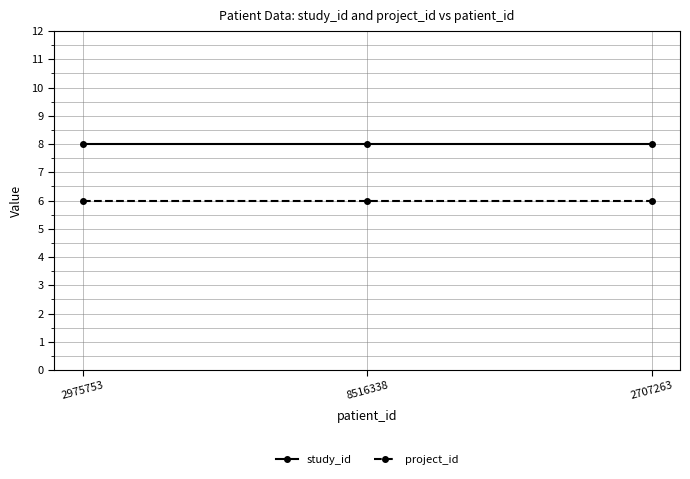

What is the smallest value displayed?

6